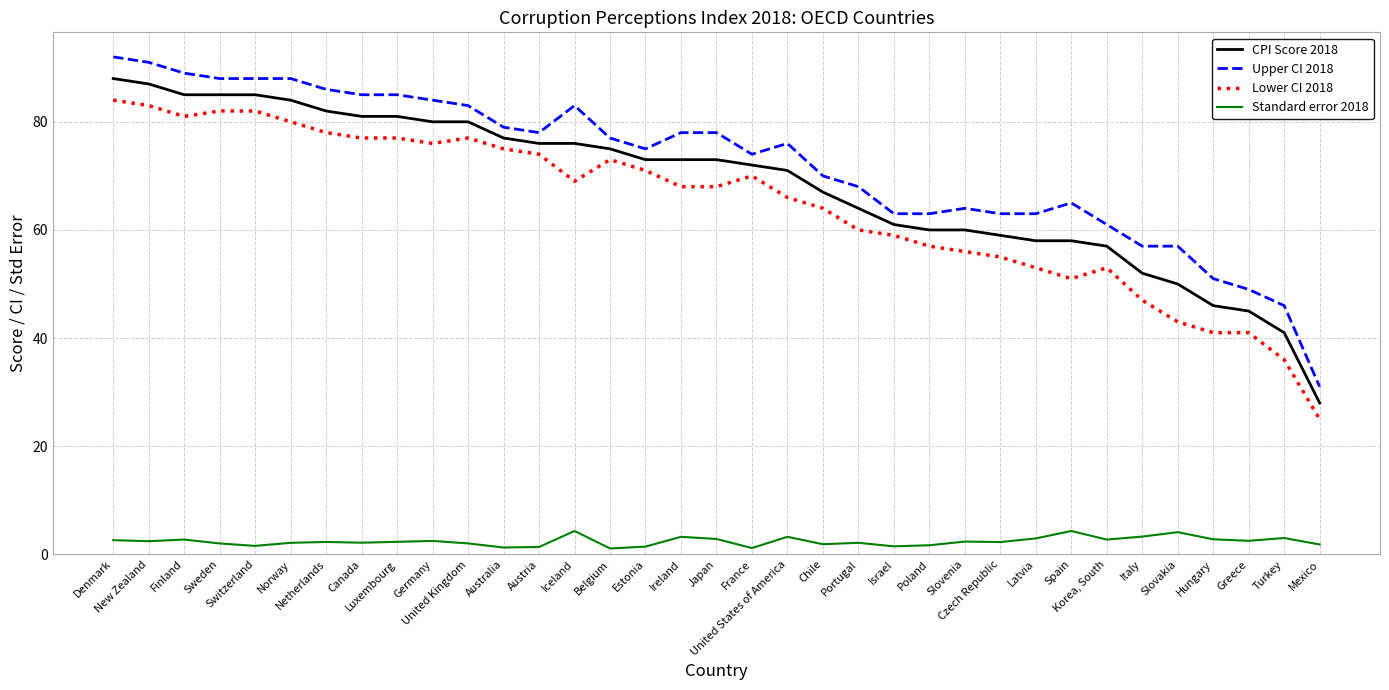

The value of CPI Score 2018 at Slovenia is 35.2. True or false?

False